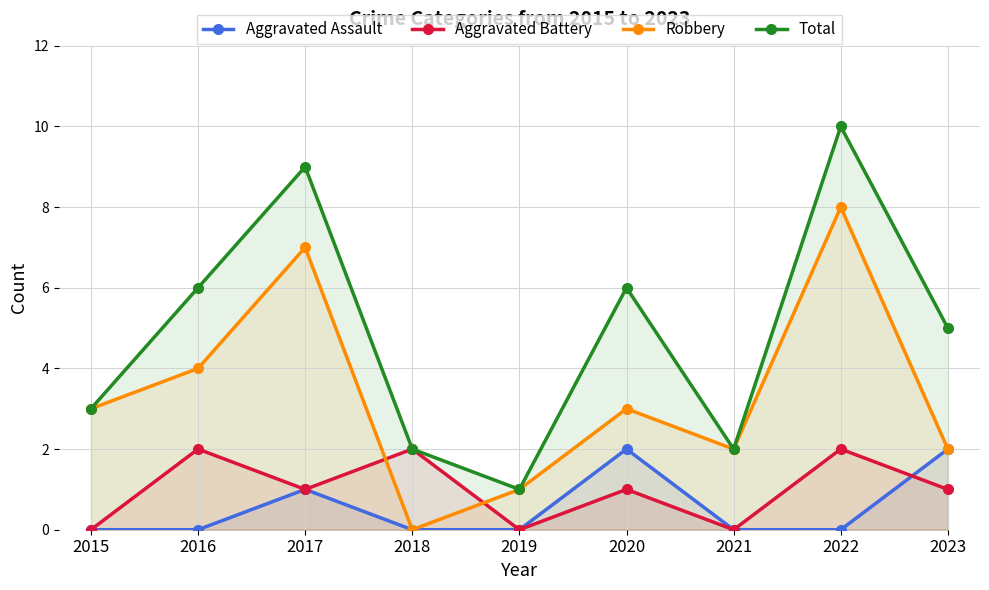

Rank the series at 2019 from lowest to highest value.

Aggravated Assault, Aggravated Battery, Robbery, Total